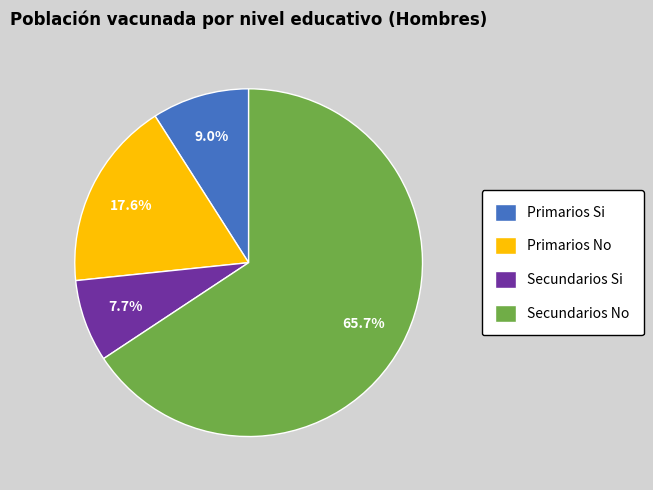

Does any single category account for the majority?

Yes